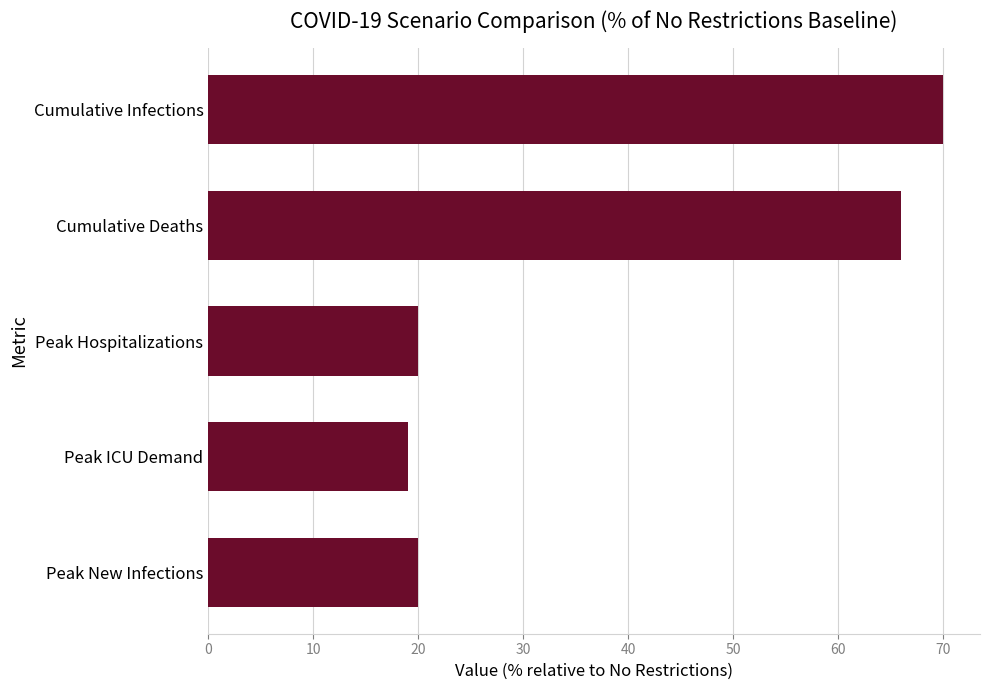

What is the difference between the values at Cumulative Deaths and Peak New Infections?

46